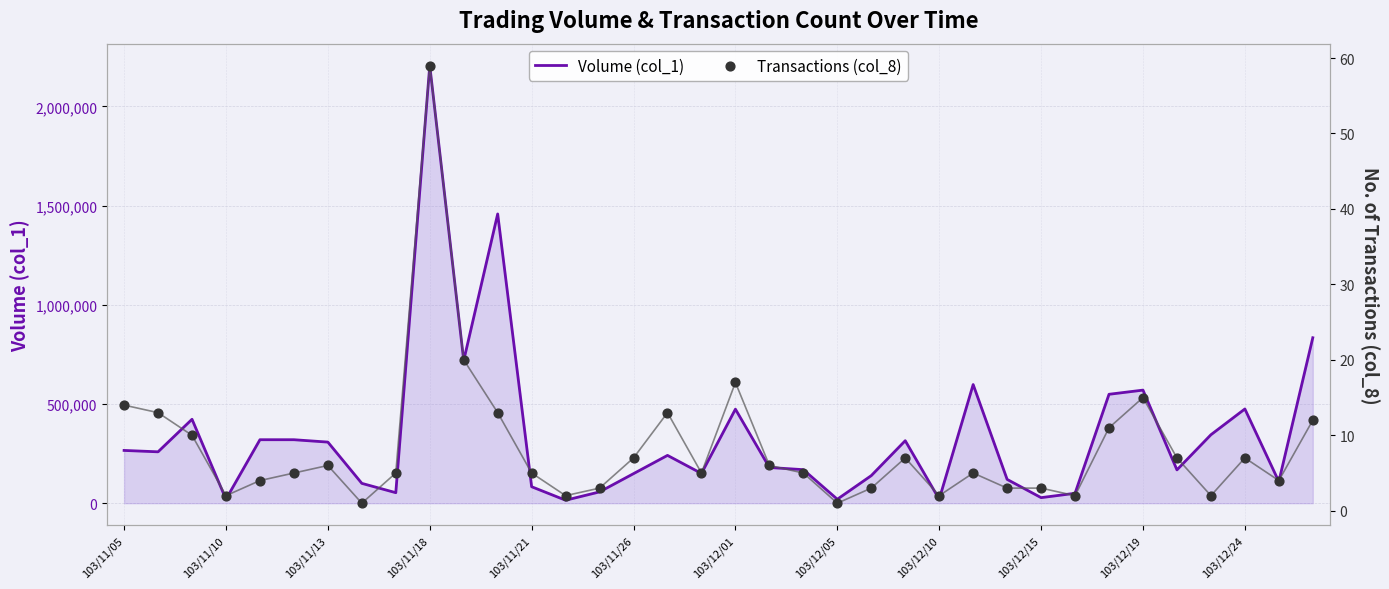

Which series reaches the maximum Y coordinate?

Volume (col_1)